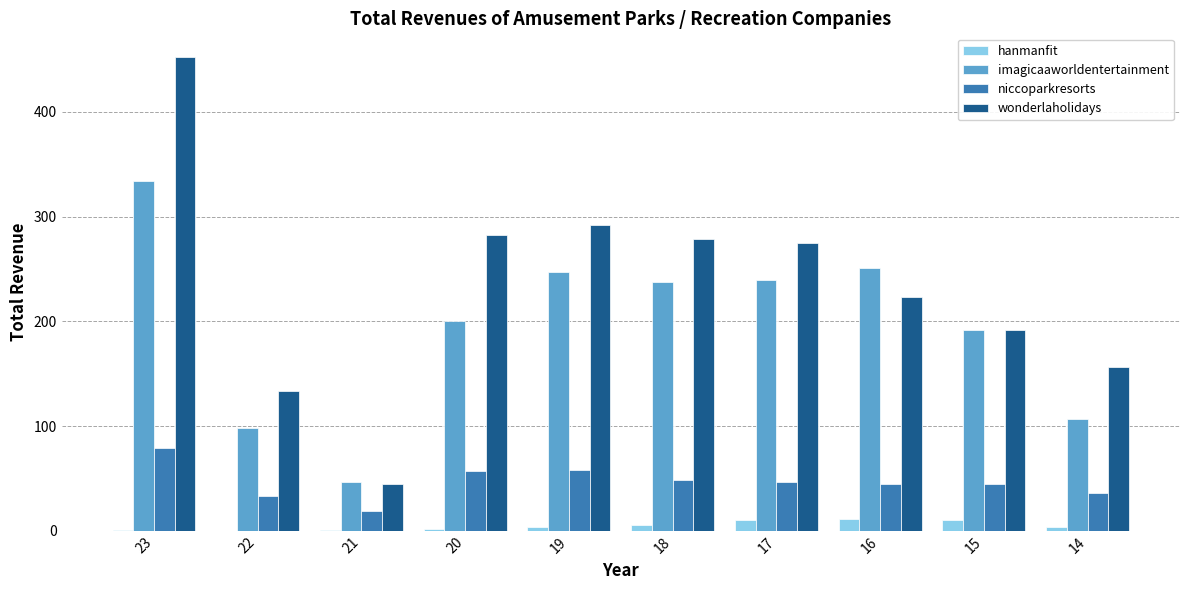

At which category is the sum across all series the highest?

23